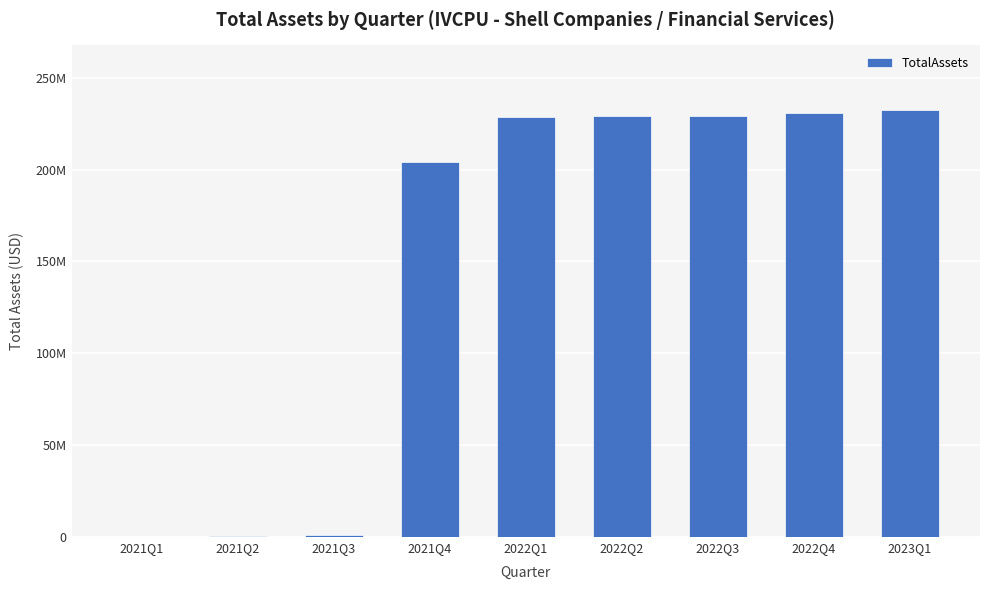

What is the value of the 1st bar from the left?

160695